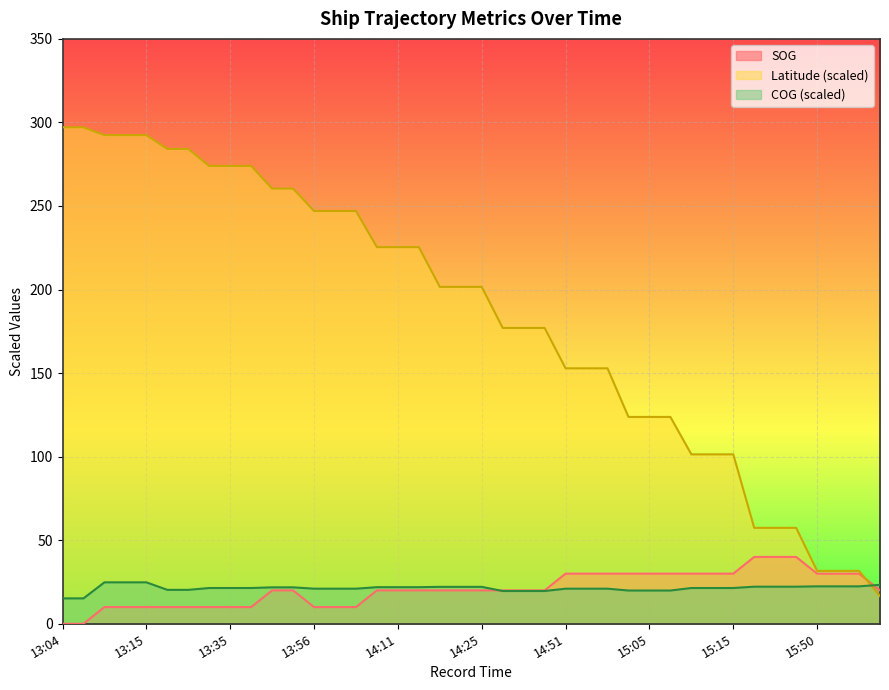

At which label does Latitude first exceed 201?

13:04